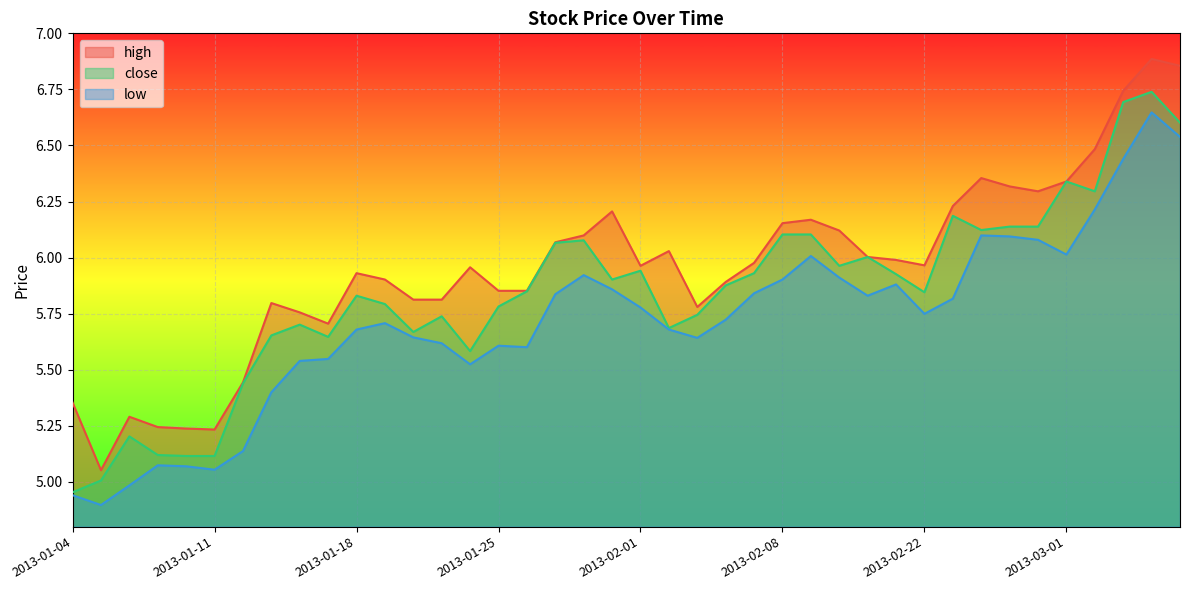

Reading right to left, extract all data points from this chart.

high: 6.9	6.9	6.7	6.5	6.3	6.3	6.3	6.4	6.2	6.0	6.0	6.0	6.1	6.2	6.2	6.0	5.9	5.8	6.0	6.0	6.2	6.1	6.1	5.9	5.9	6.0	5.8	5.8	5.9	5.9	5.7	5.8	5.8	5.4	5.2	5.2	5.2	5.3	5.1	5.4
close: 6.6	6.7	6.7	6.3	6.3	6.1	6.1	6.1	6.2	5.8	5.9	6.0	6.0	6.1	6.1	5.9	5.9	5.7	5.7	5.9	5.9	6.1	6.1	5.8	5.8	5.6	5.7	5.7	5.8	5.8	5.6	5.7	5.7	5.4	5.1	5.1	5.1	5.2	5.0	5.0
low: 6.5	6.6	6.4	6.2	6.0	6.1	6.1	6.1	5.8	5.7	5.9	5.8	5.9	6.0	5.9	5.8	5.7	5.6	5.7	5.8	5.9	5.9	5.8	5.6	5.6	5.5	5.6	5.6	5.7	5.7	5.5	5.5	5.4	5.1	5.1	5.1	5.1	5.0	4.9	4.9